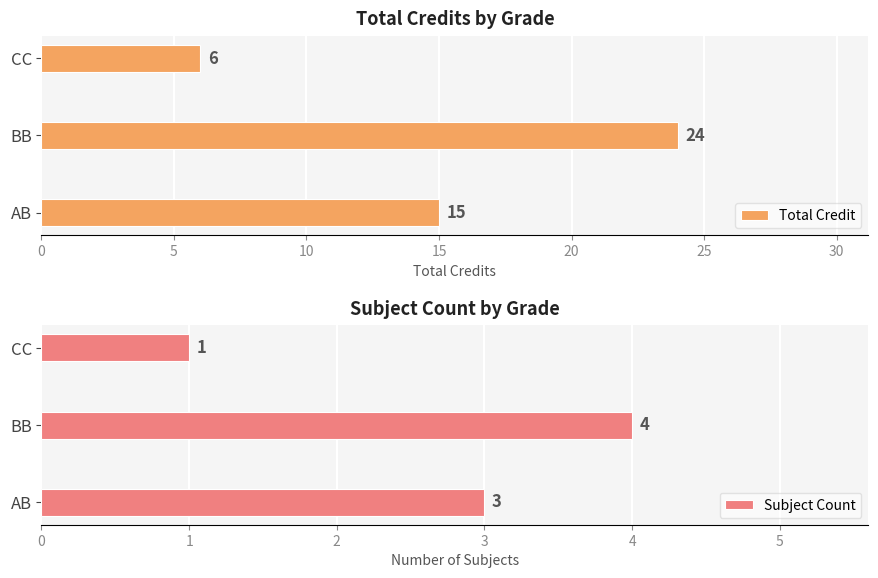

Count the Total Credit values in the range 6 to 24.

3